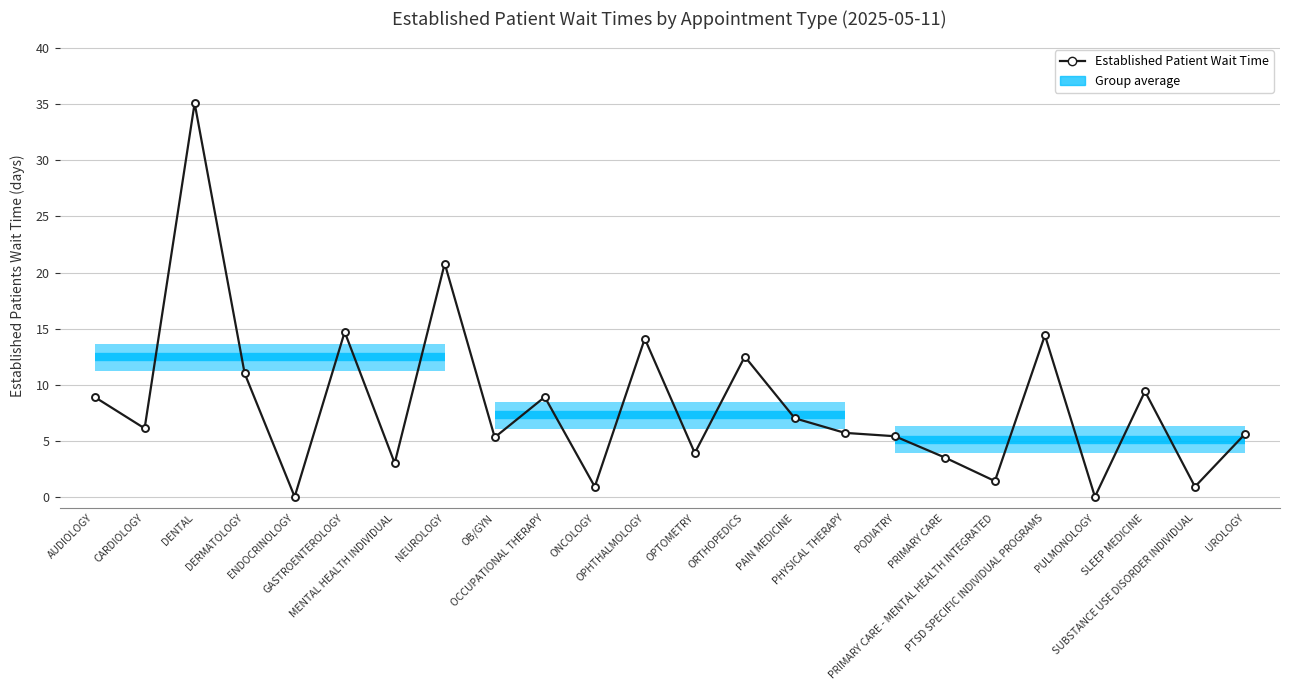

What is the maximum value shown in the chart?

35.1